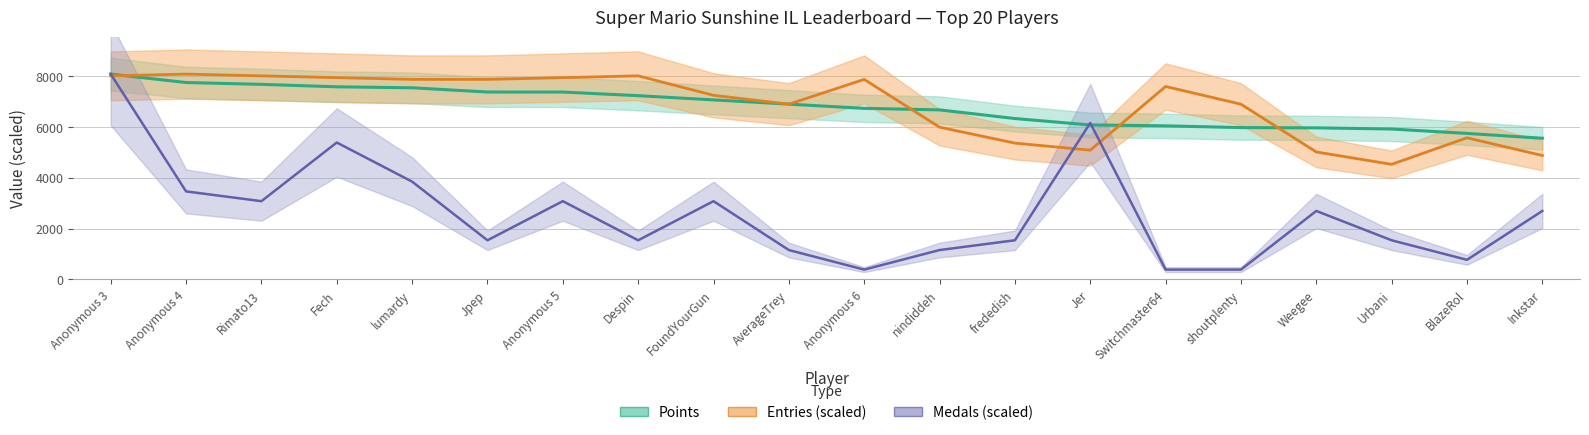

Which category has the lowest value in the Points series?

Inkstar